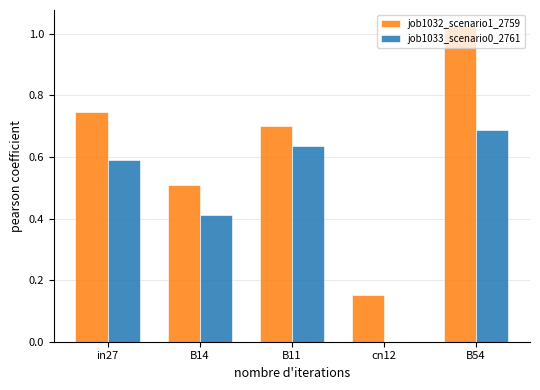

The value of job1032_scenario1_2759 at B14 is 0.8. True or false?

False